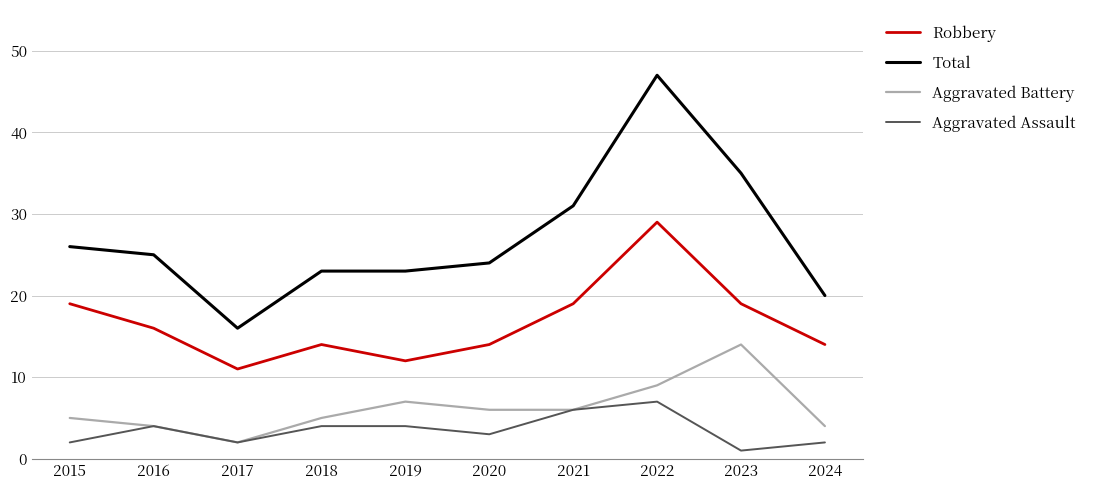

What is the sum of all Aggravated Assault values?

35